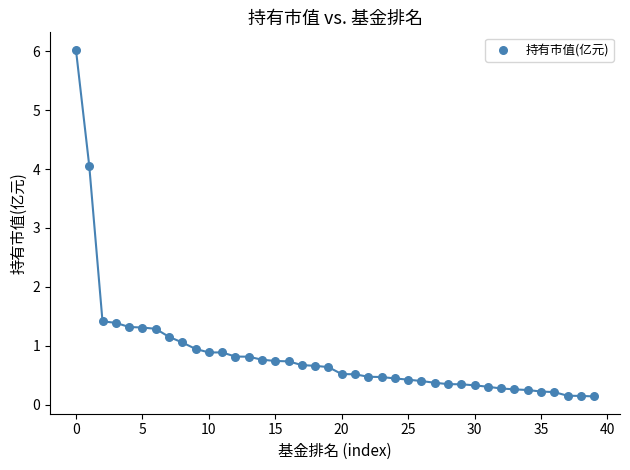

What Y value in the scatter plot is closest to 3?

4.1